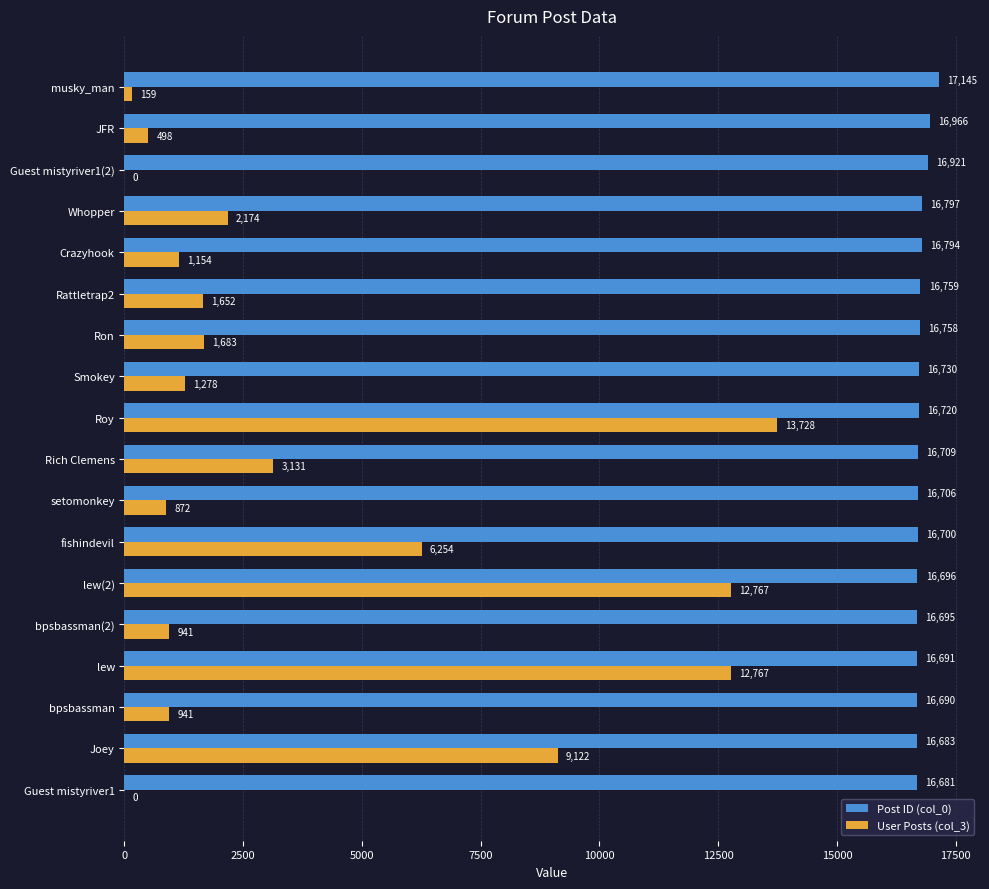

What is the sum of all User Posts (col_3) values?

69121